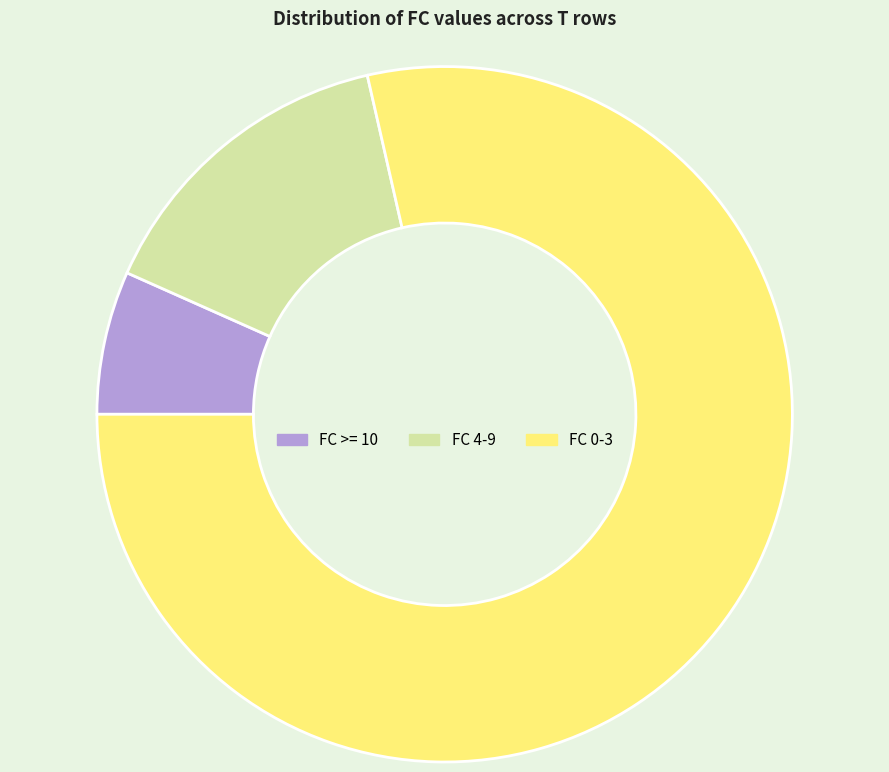

What is the largest slice in the pie chart?

FC 0-3